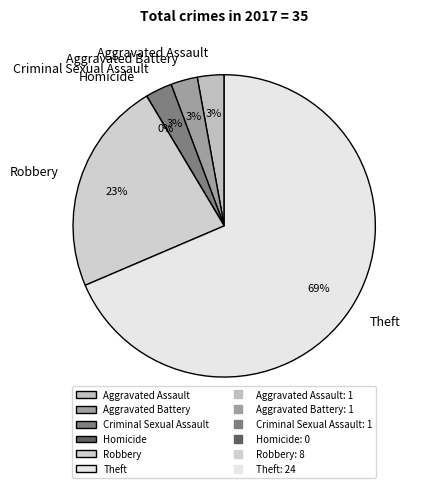

What percentage is NOT represented by Criminal Sexual Assault?

97.1%